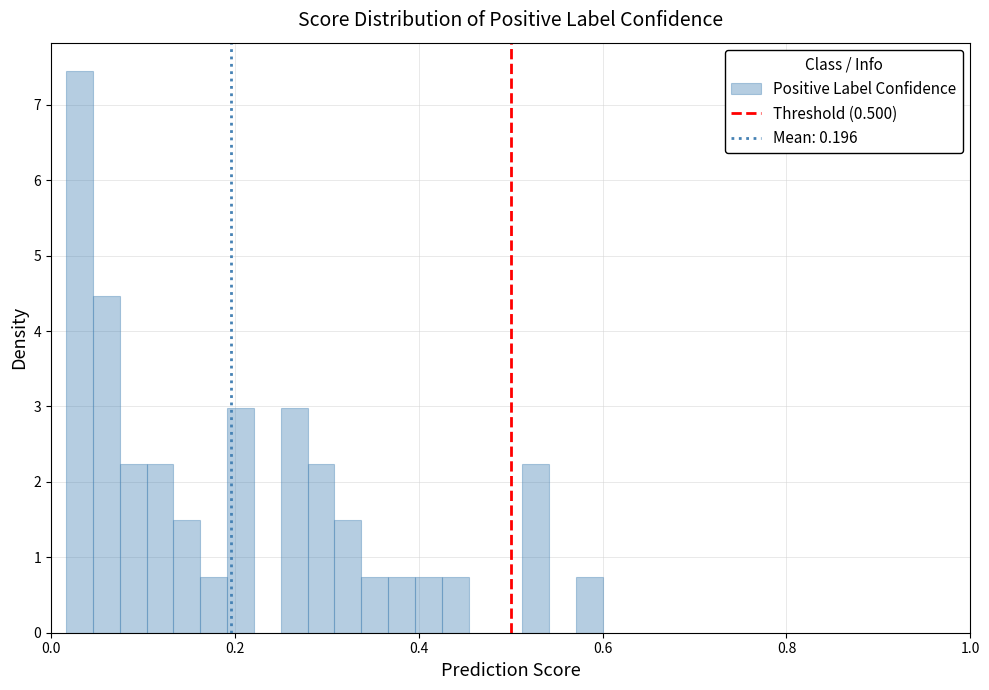

Around what value on the x-axis is the tallest bar? Give the approximate position of its centre, as read against the axis.

0.04